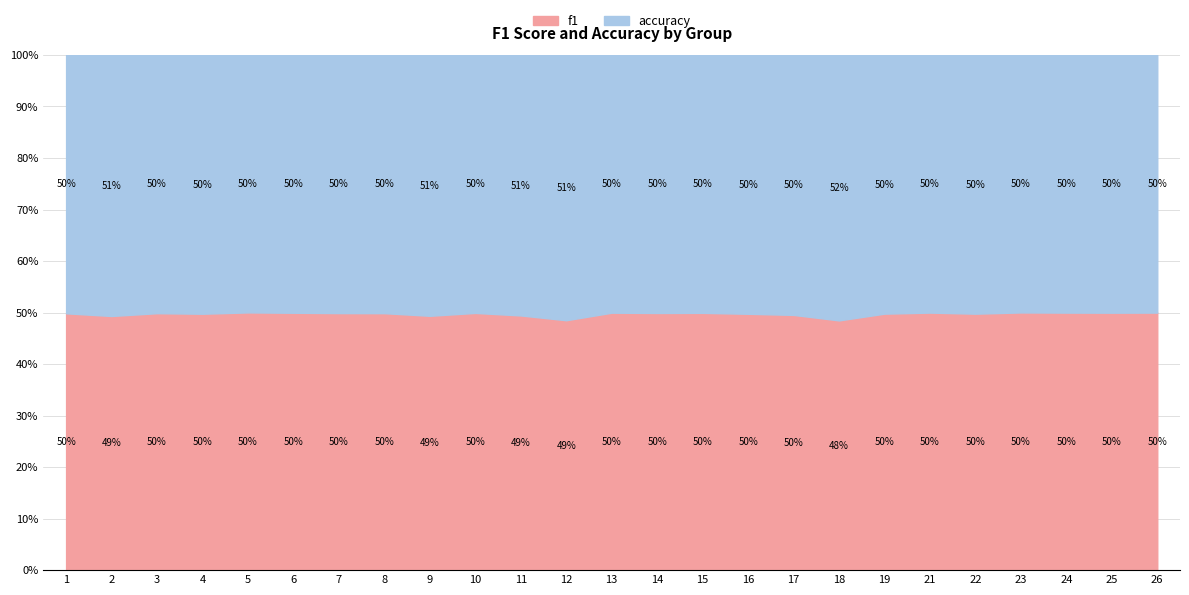

At which category is the sum across all series the highest?

21